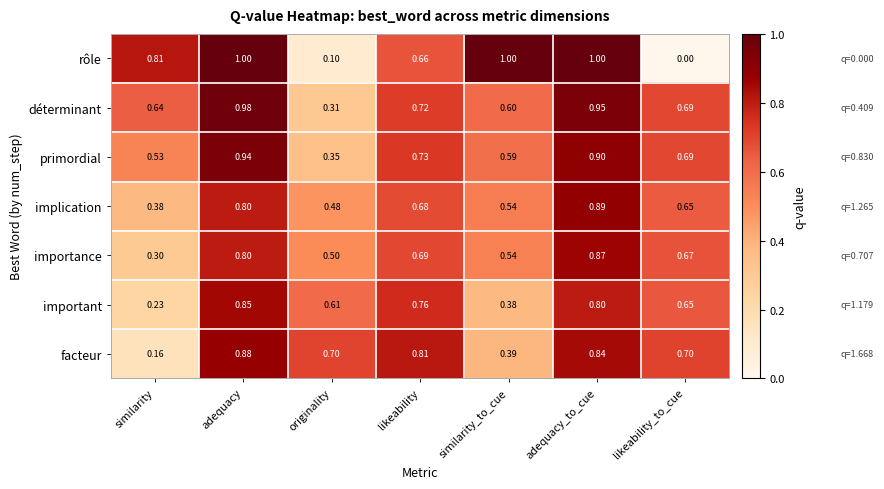

At which label does primordial reach its peak?

adequacy